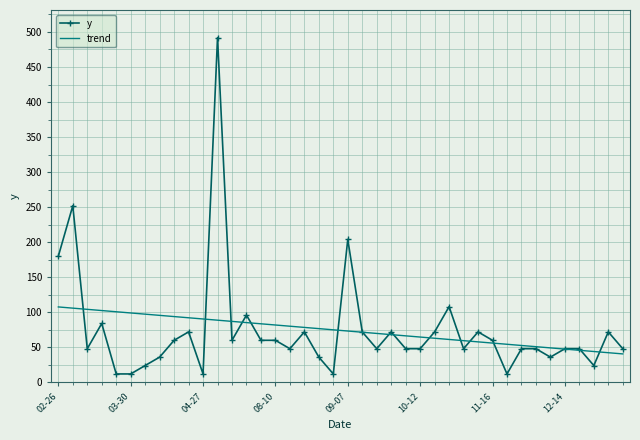

After their last crossing, which series has the higher values: y or trend?

y